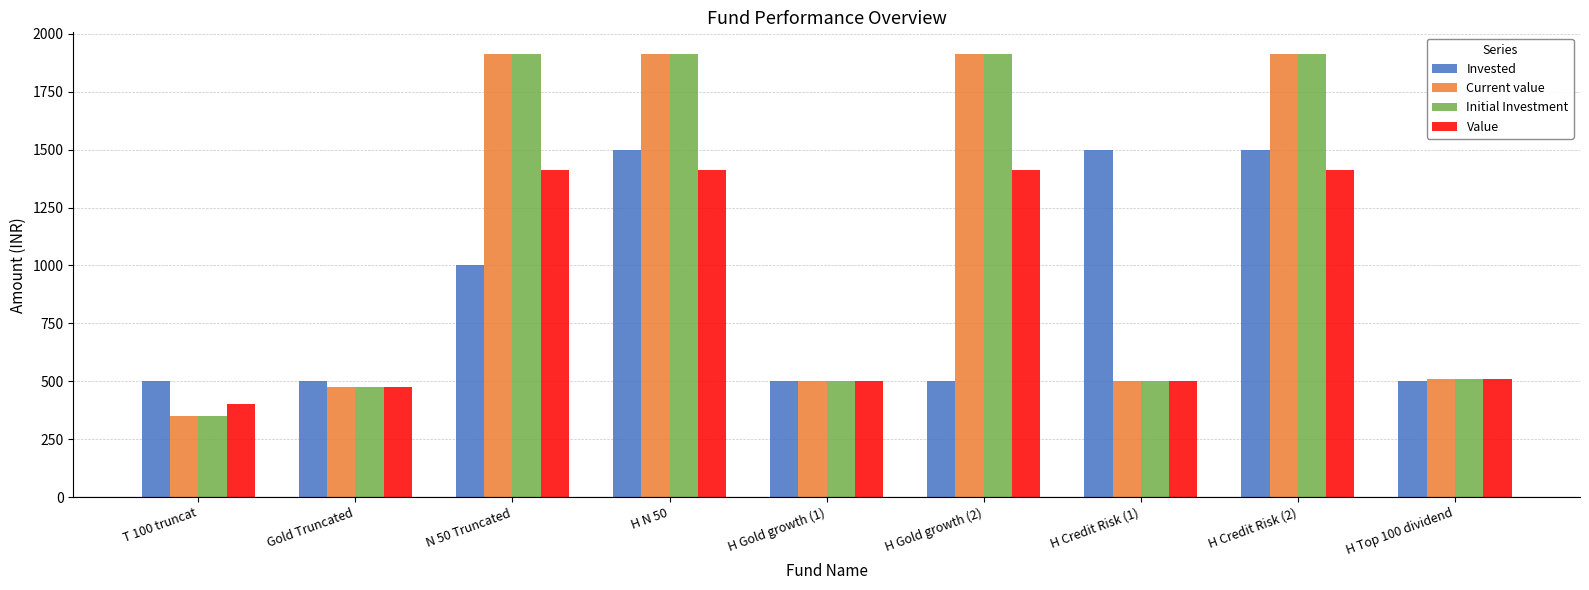

The Value series shows 510.0 at H Top 100 dividend. True or false?

True